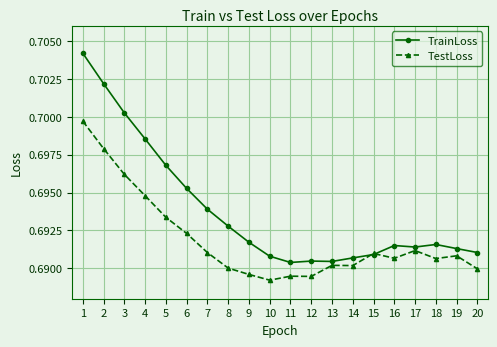

What is the sum of all TestLoss values?

13.8